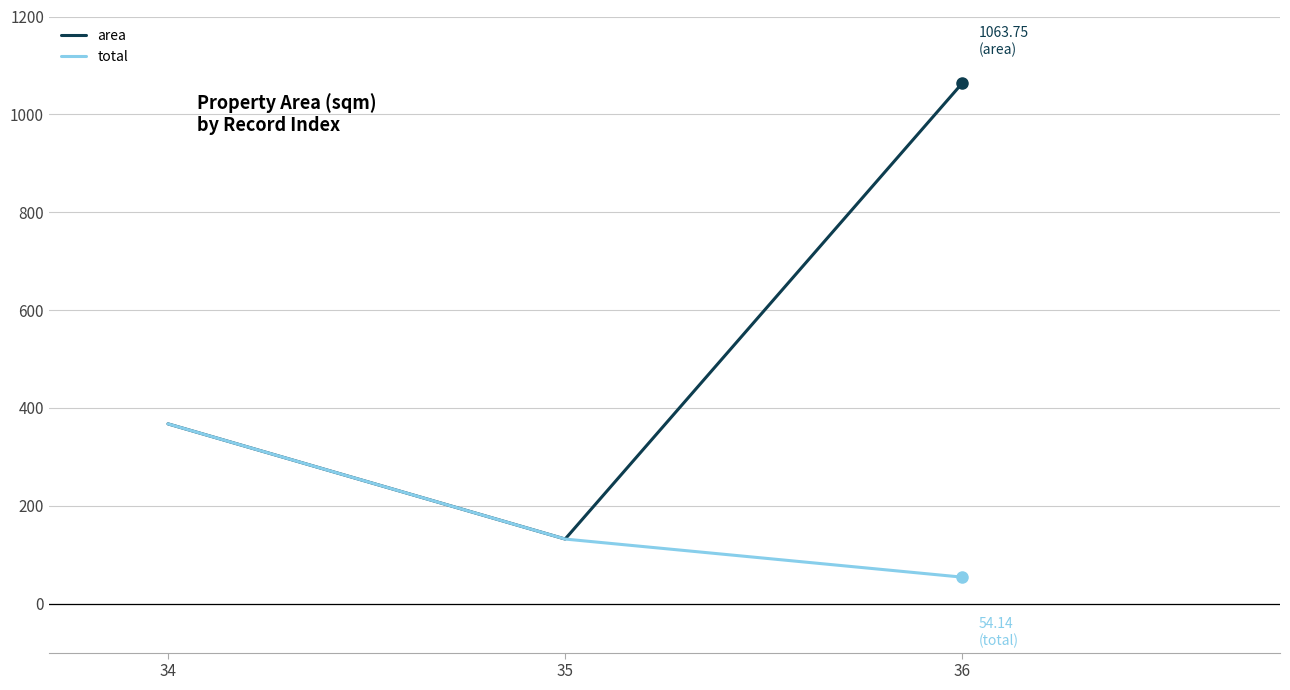

At which label does total reach its peak?

34